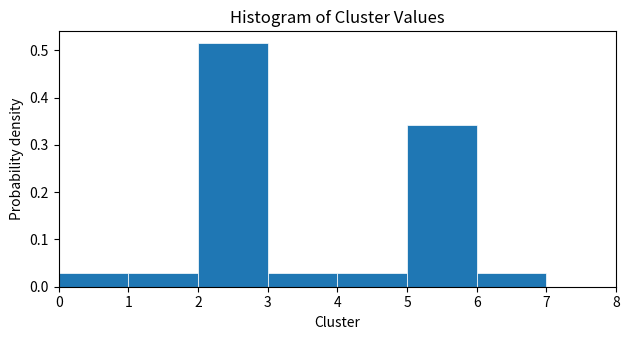

Over which range of the x-axis is the bar tallest?

2 to 3